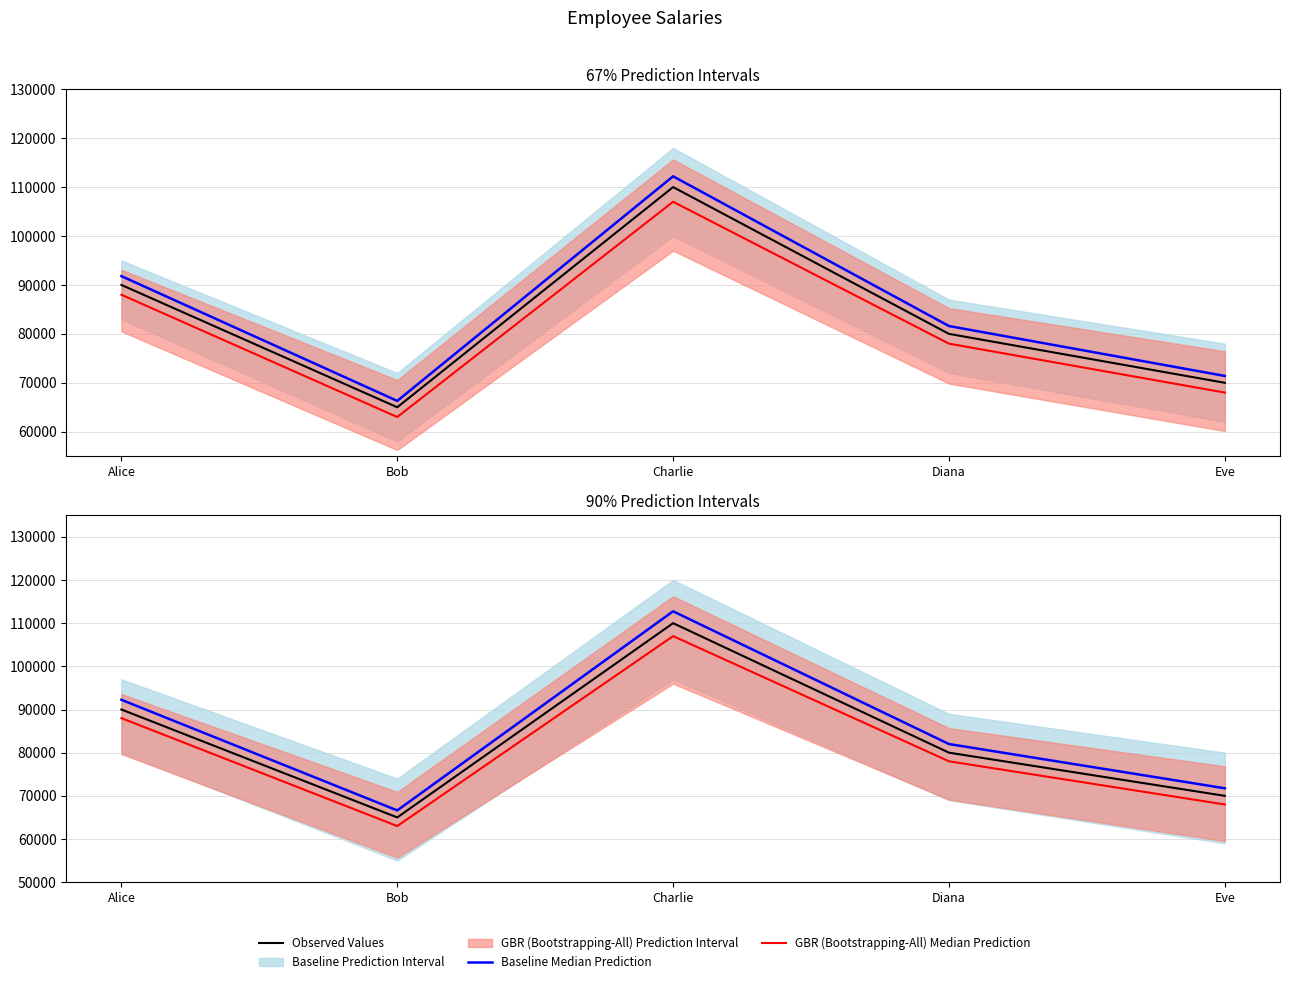

At which label does GBR (Bootstrapping-All) Median Prediction reach its peak?

Charlie